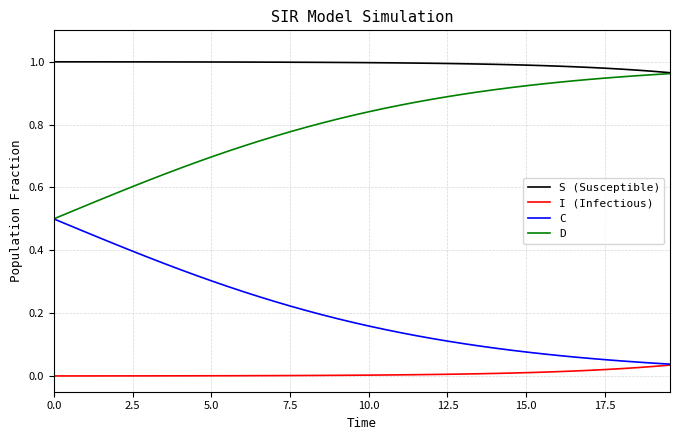

How many lines are shown in the chart?

4